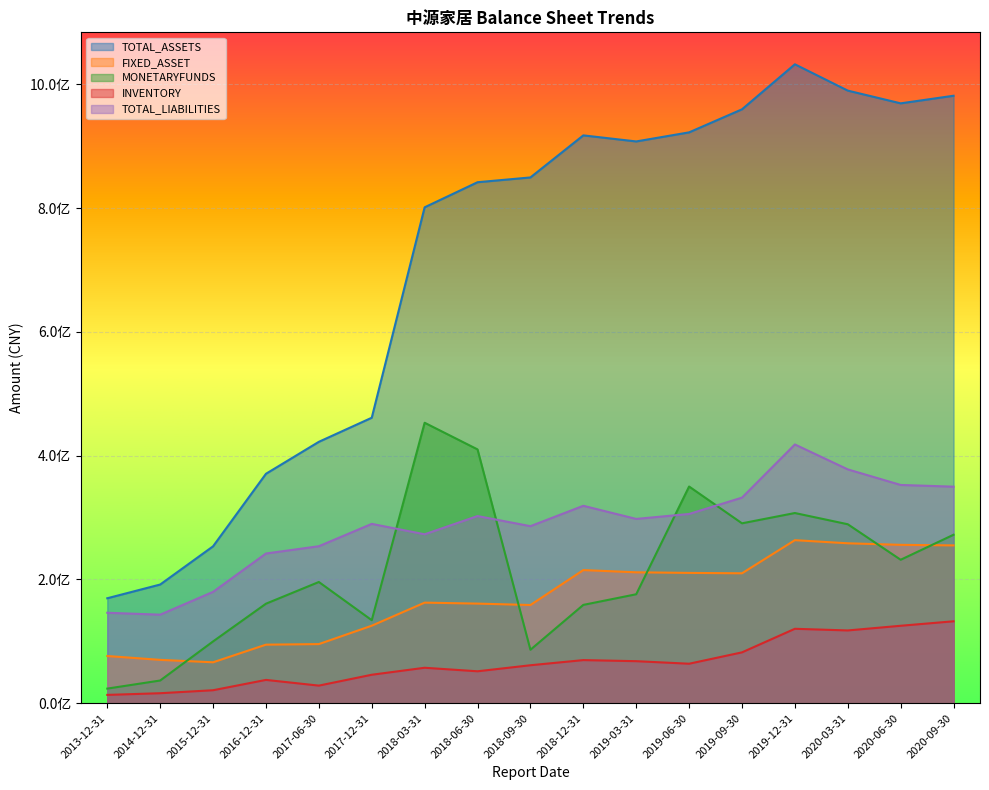

The MONETARYFUNDS series shows 327572760.6 at 2020-06-30. True or false?

False